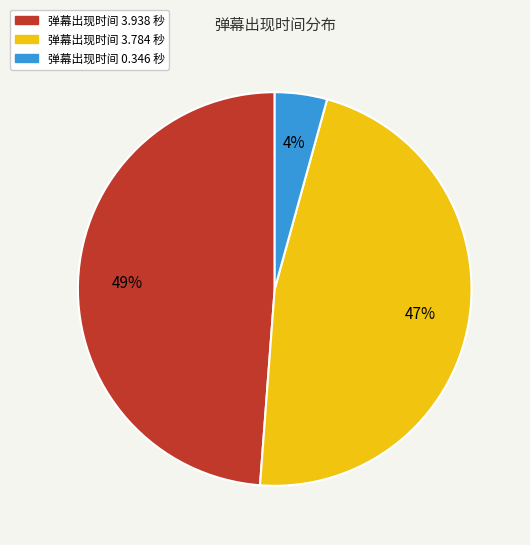

Does any single category account for the majority?

No